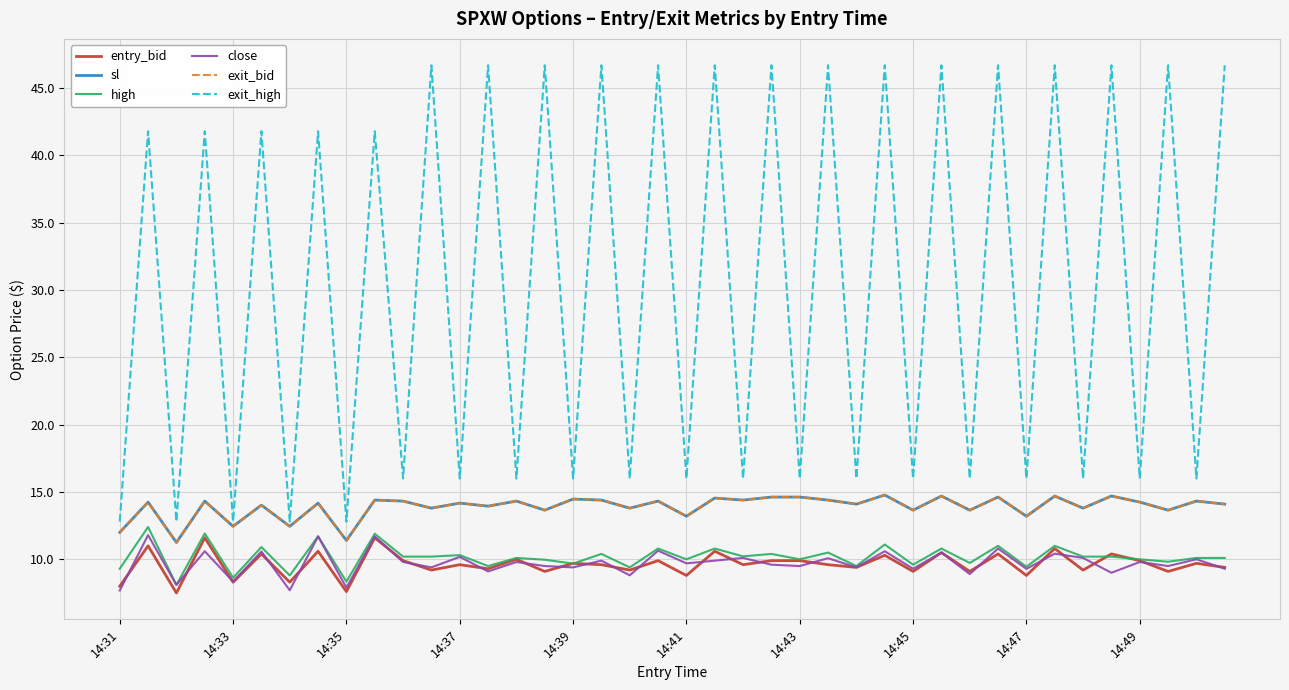

Is this an area chart (filled region under the line)?

No